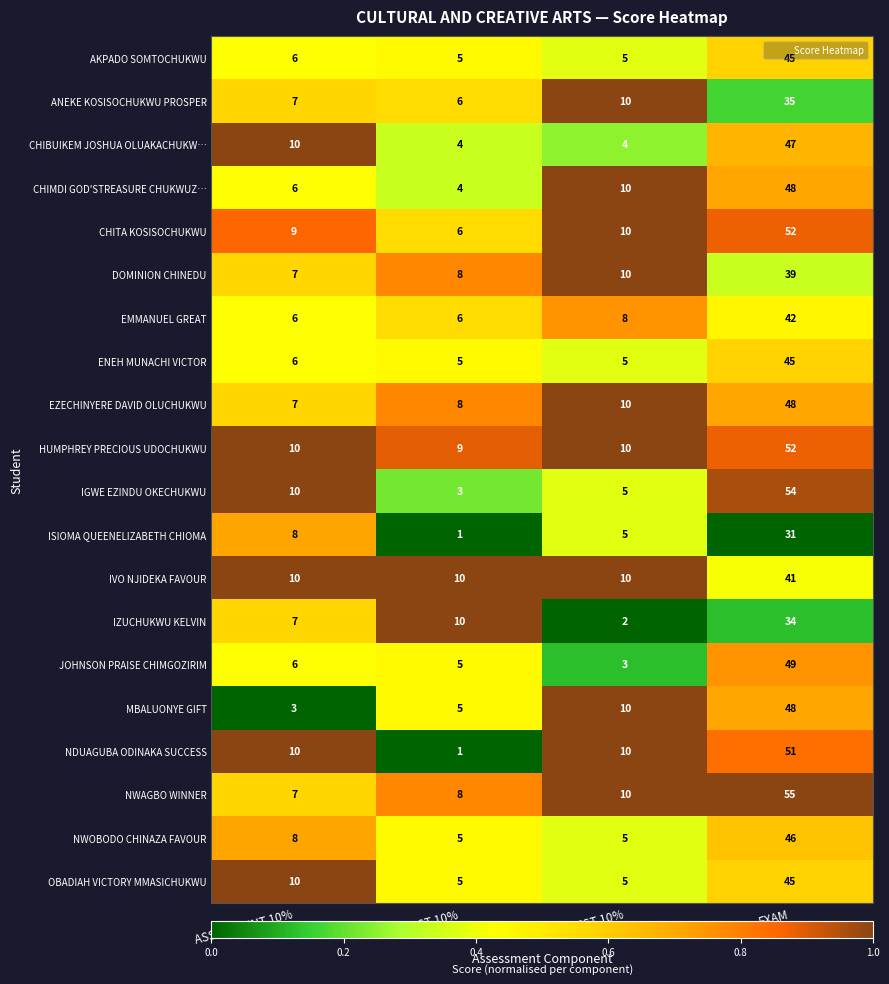

What is the difference between the CHIMDI GOD'STREASURE CHUKWUZ… values at 1ST TEST 10% and EXAM?

44